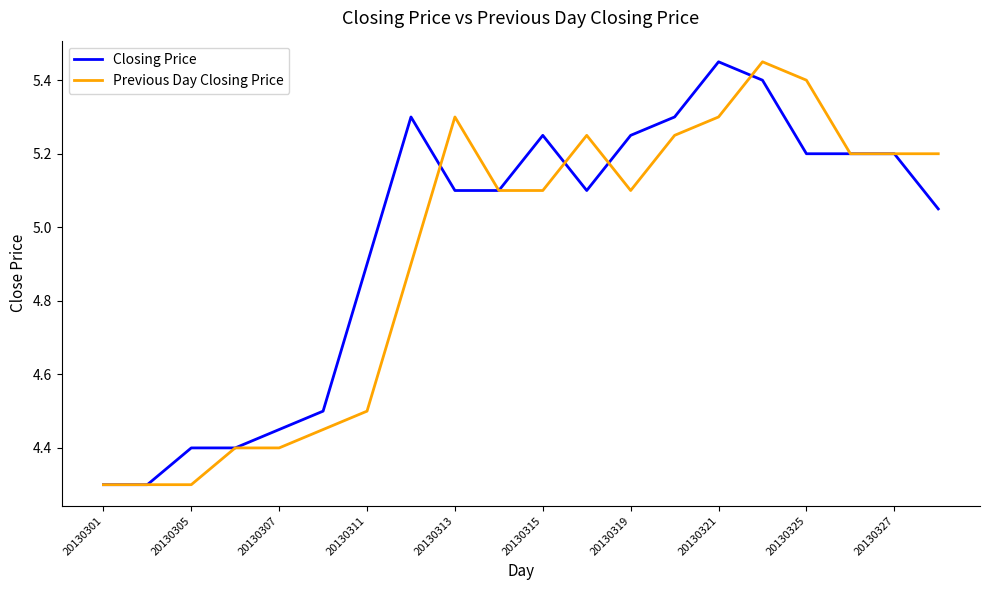

What is the lowest value of the Closing Price series?

4.3